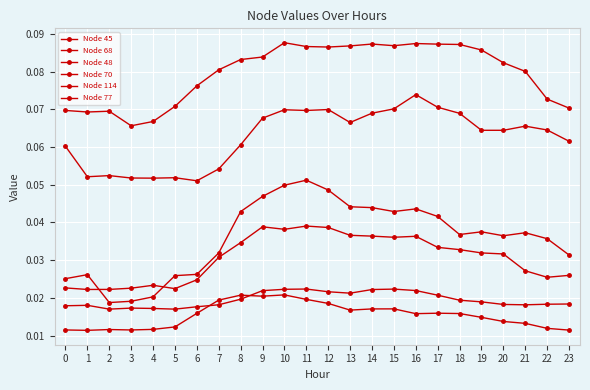

Does the chart display data point markers on the line(s)?

Yes